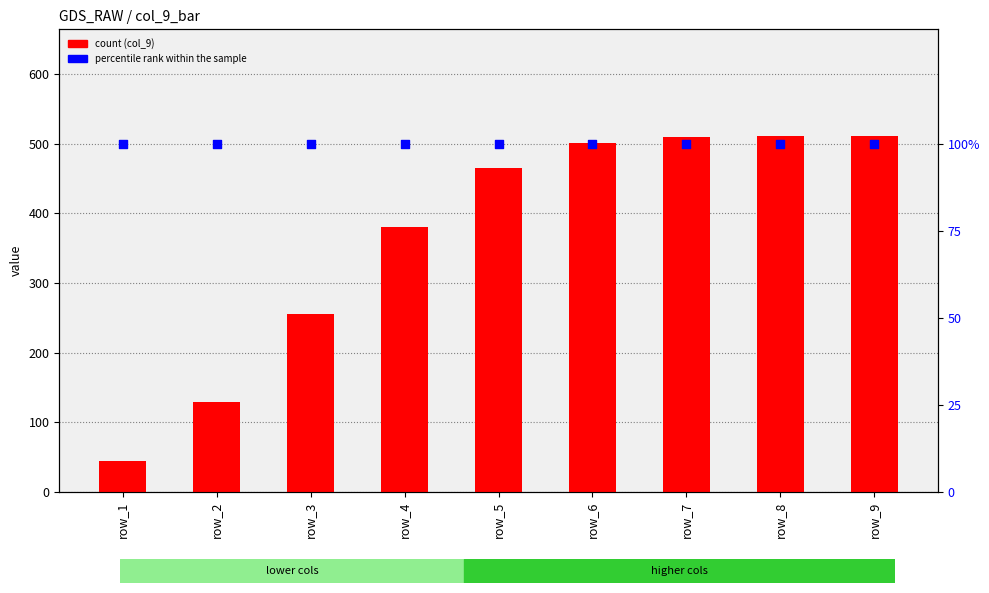

What is the total value across all series at row_5?

565